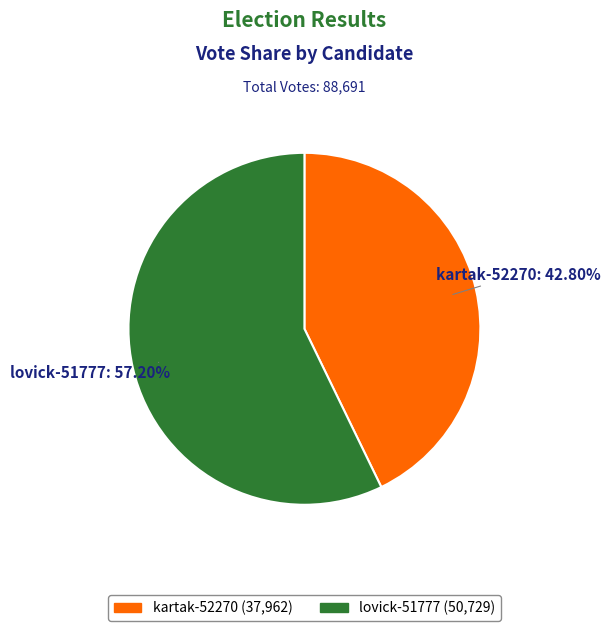

What is the total percentage of kartak-52270 and lovick-51777?

100.0%